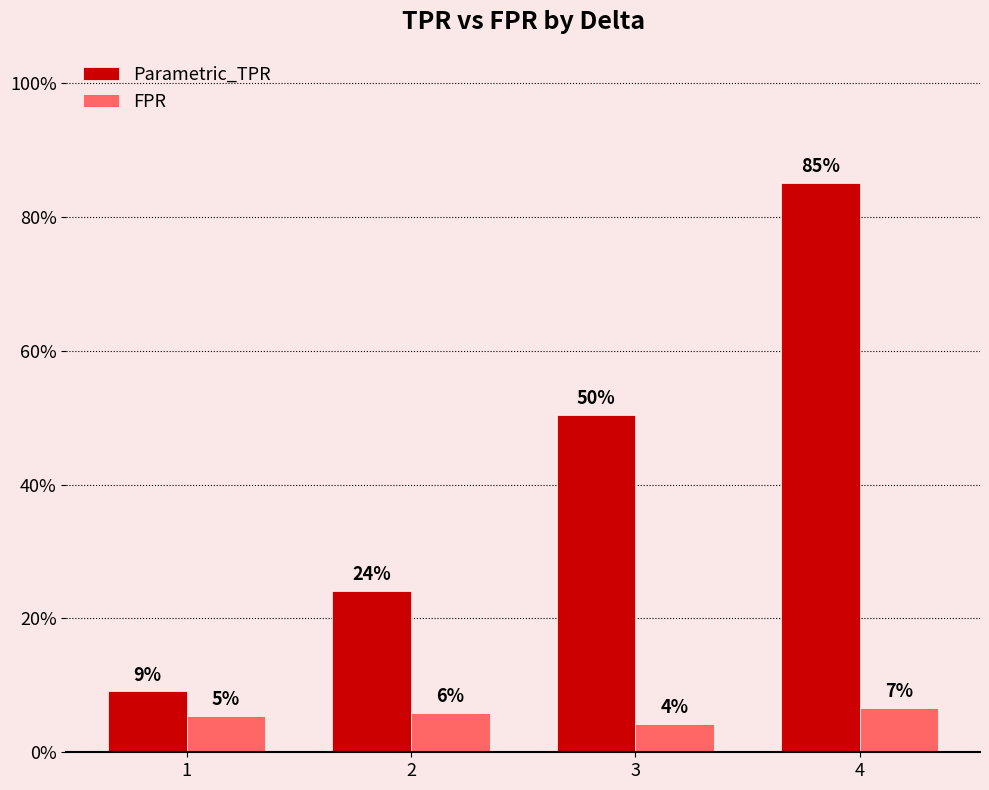

What are all the series names shown in the legend?

Parametric_TPR, FPR